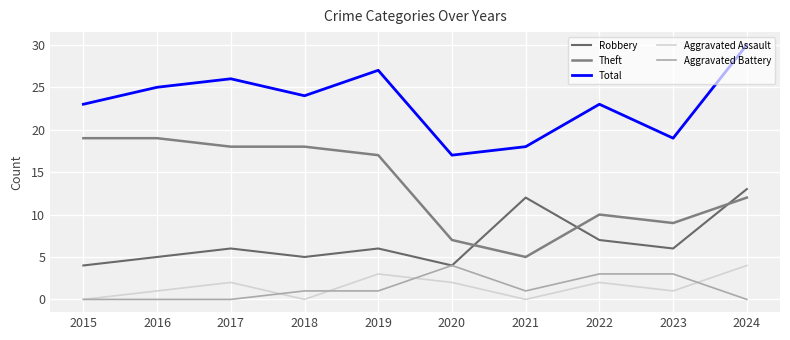

List the series in order of their peak value, lowest first.

Aggravated Assault, Aggravated Battery, Robbery, Theft, Total